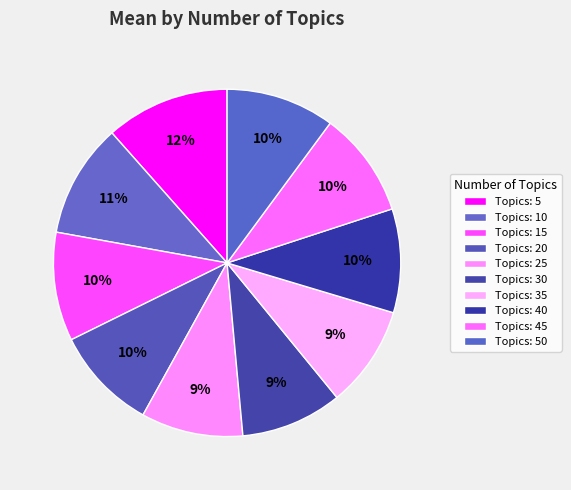

How many segments does this pie chart have?

10